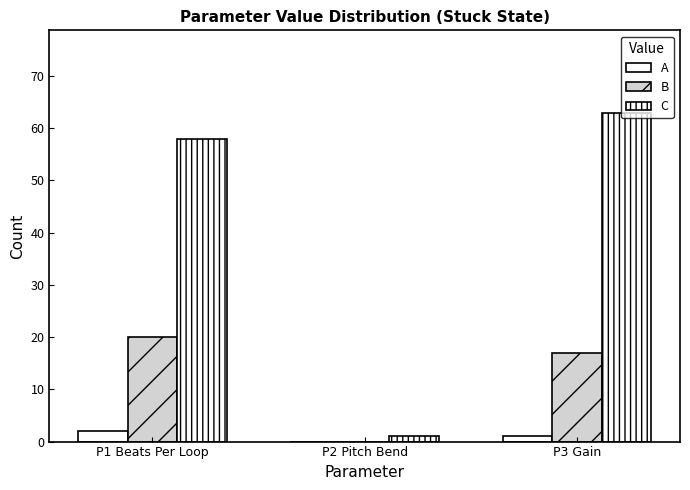

How many distinct data groups are displayed?

3